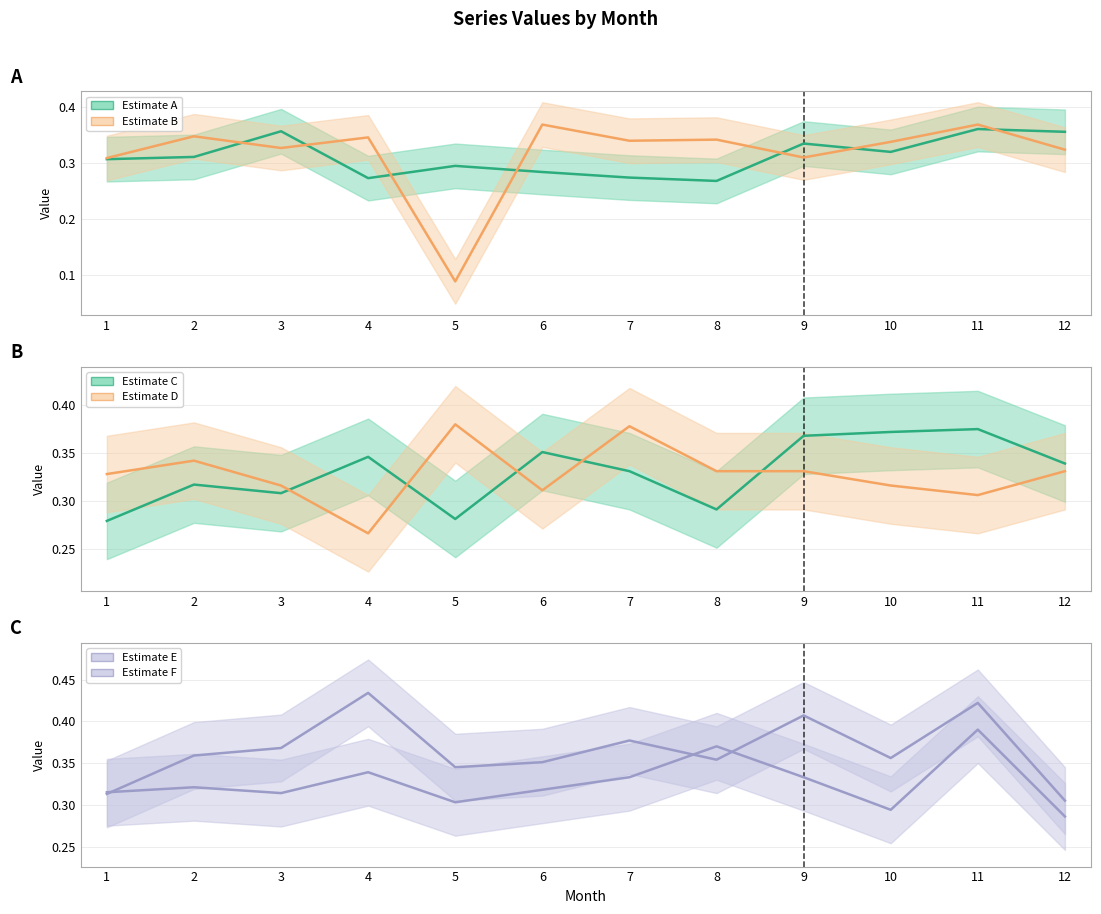

At which category does A reach its first local peak?

3